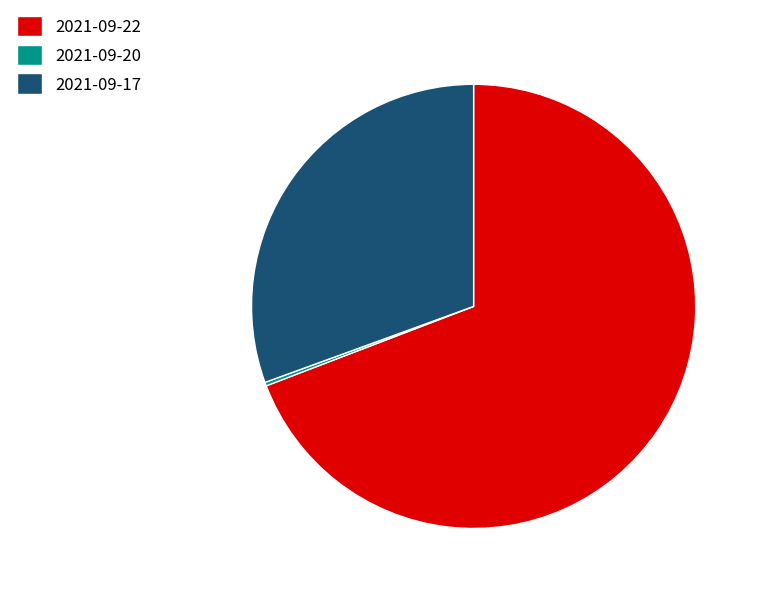

Is it true that 2021-09-22 is 80% of the pie?

False